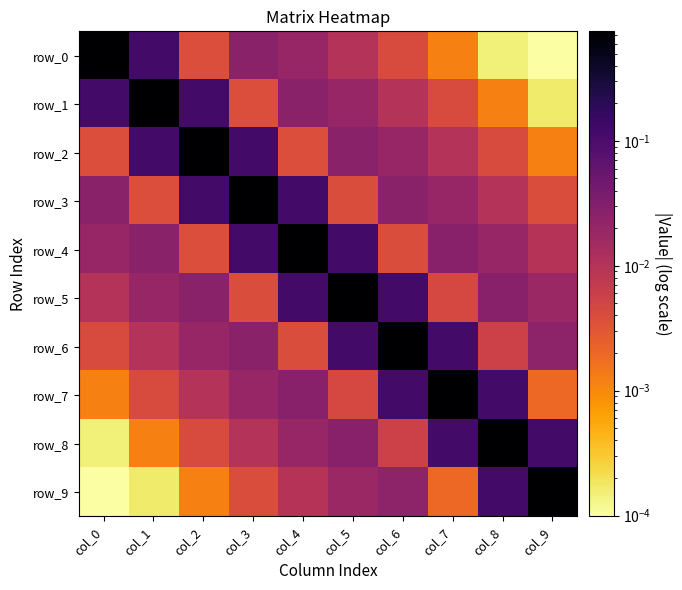

List the series in order of their peak value, lowest first.

row_9, row_8, row_7, row_6, row_5, row_4, row_3, row_2, row_1, row_0